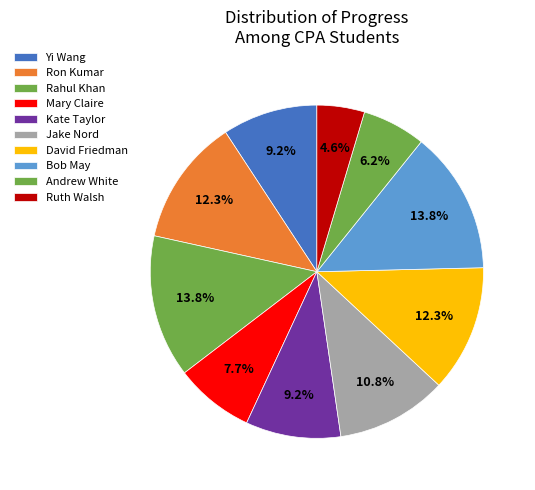

Which category has the smallest portion of the pie?

Ruth Walsh